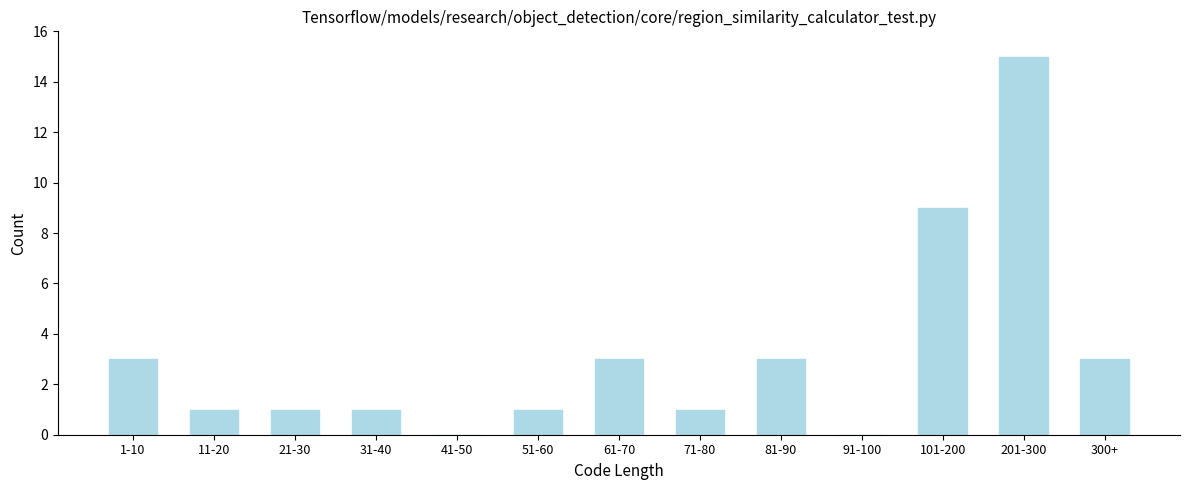

Reading right to left, transcribe all the data shown in this chart.

300+=3	201-300=15	101-200=9	91-100=0	81-90=3	71-80=1	61-70=3	51-60=1	41-50=0	31-40=1	21-30=1	11-20=1	1-10=3